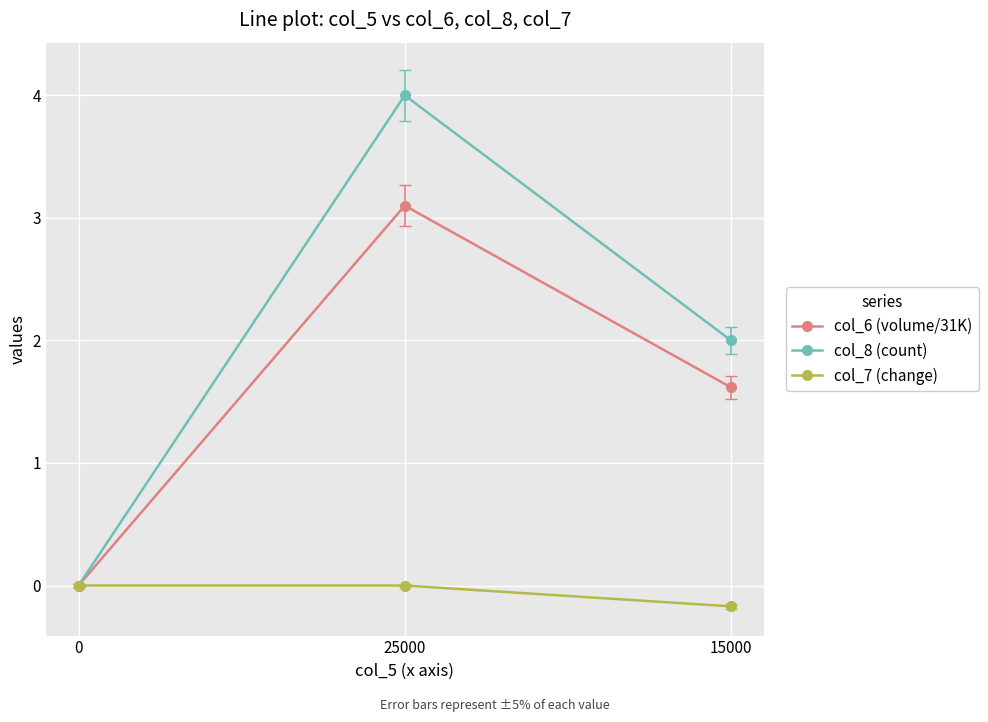

List the series in order of their overall mean, highest first.

col_8 (count), col_6 (volume/31K), col_7 (change)